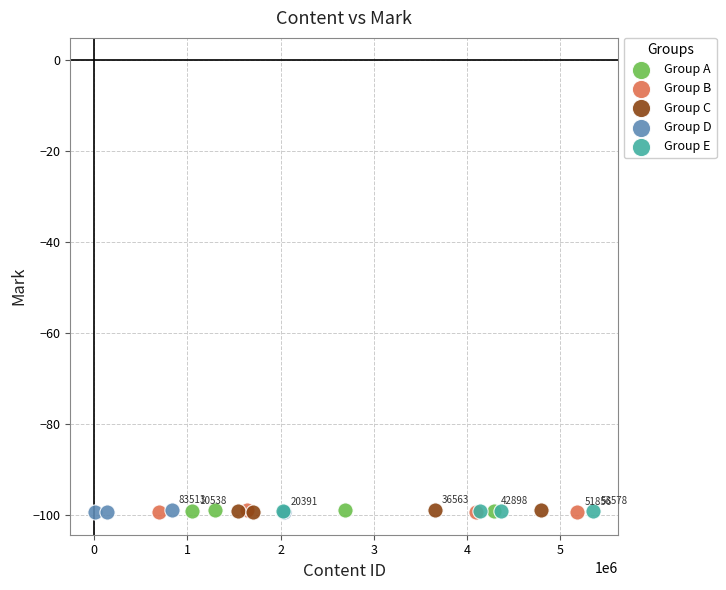

What are all the series names shown in the legend?

Group A, Group B, Group C, Group D, Group E